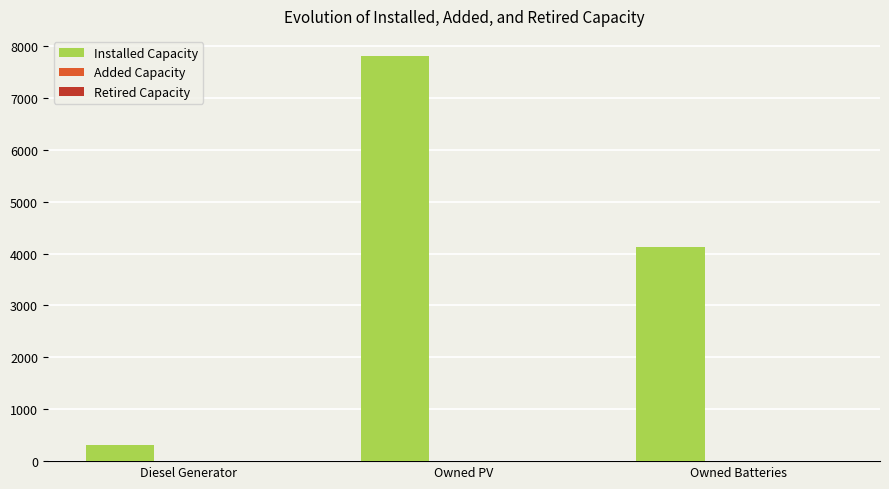

How many bars are there in total?

3